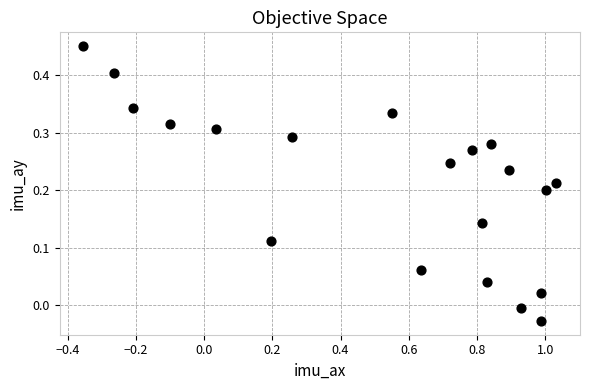

What is the range of X values (max minus min)?

1.4